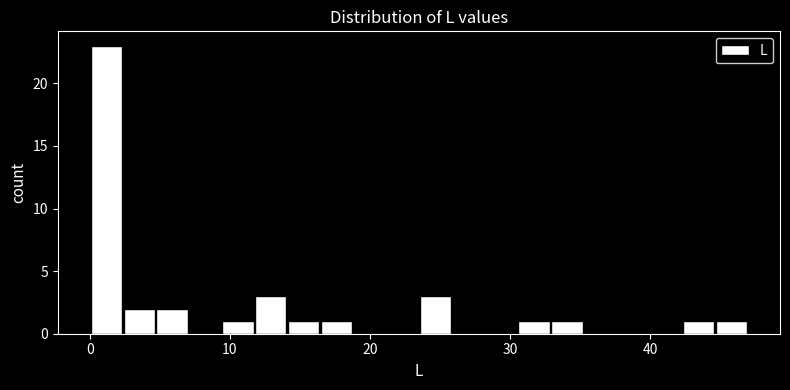

Around what value on the x-axis is the tallest bar? Give the approximate position of its centre, as read against the axis.

1